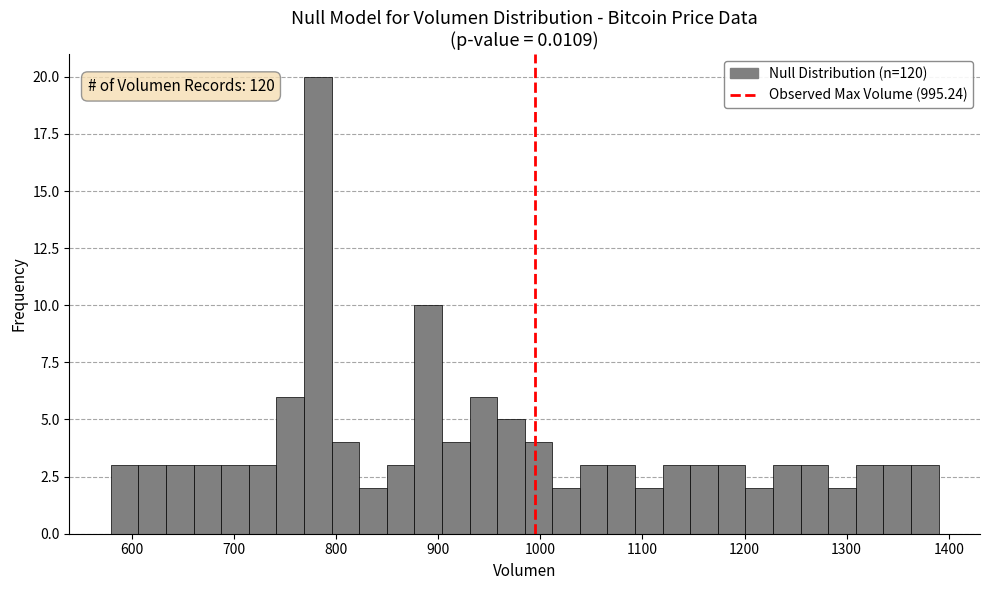

Around what value on the x-axis is the tallest bar? Give the approximate position of its centre, as read against the axis.

780